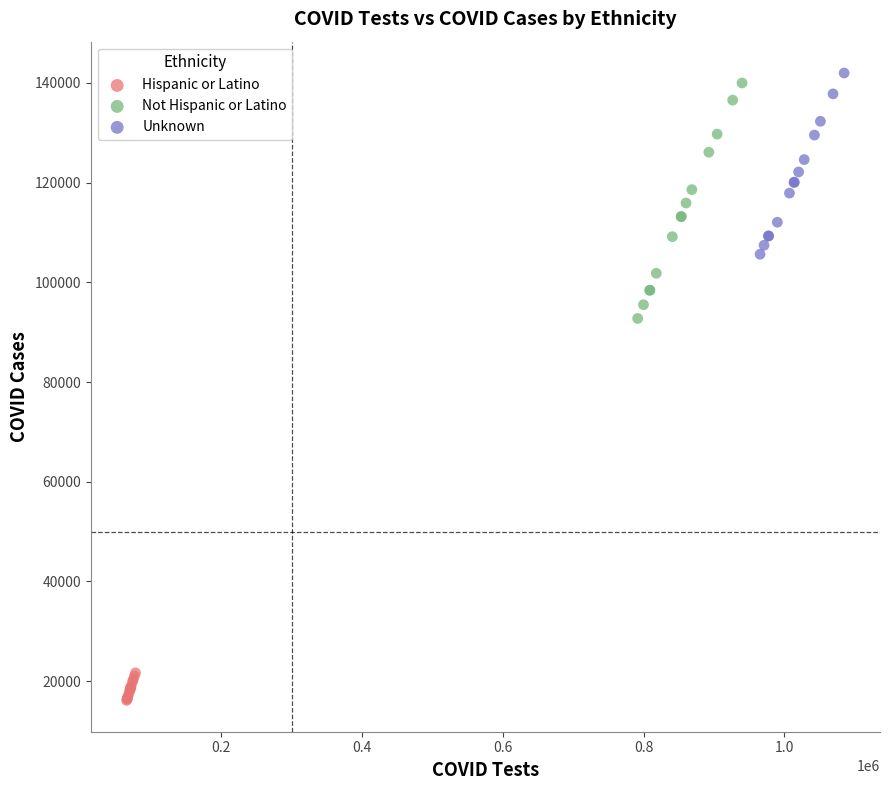

Which series has the largest Y range (max minus min)?

Not Hispanic or Latino